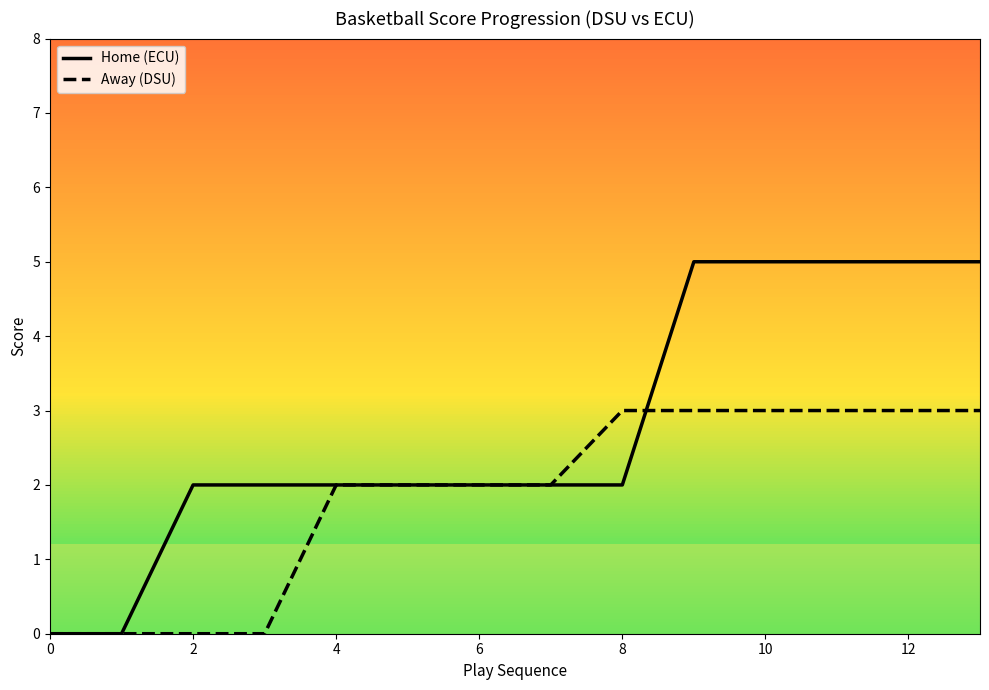

What are all the series names shown in the legend?

Home (ECU), Away (DSU)